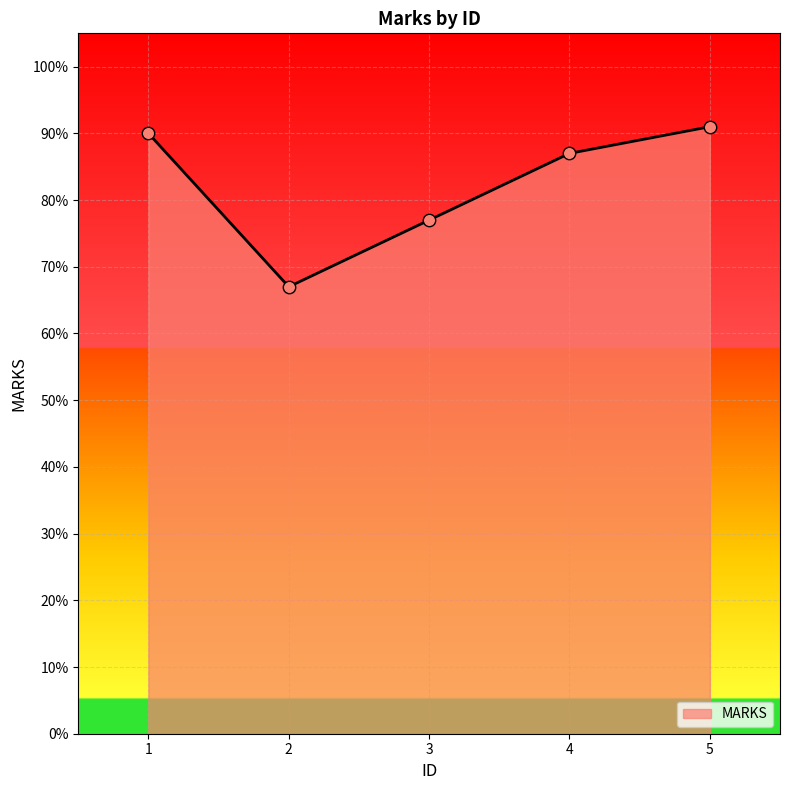

What is the ratio of the value at 4 to the value at 2?

1.3